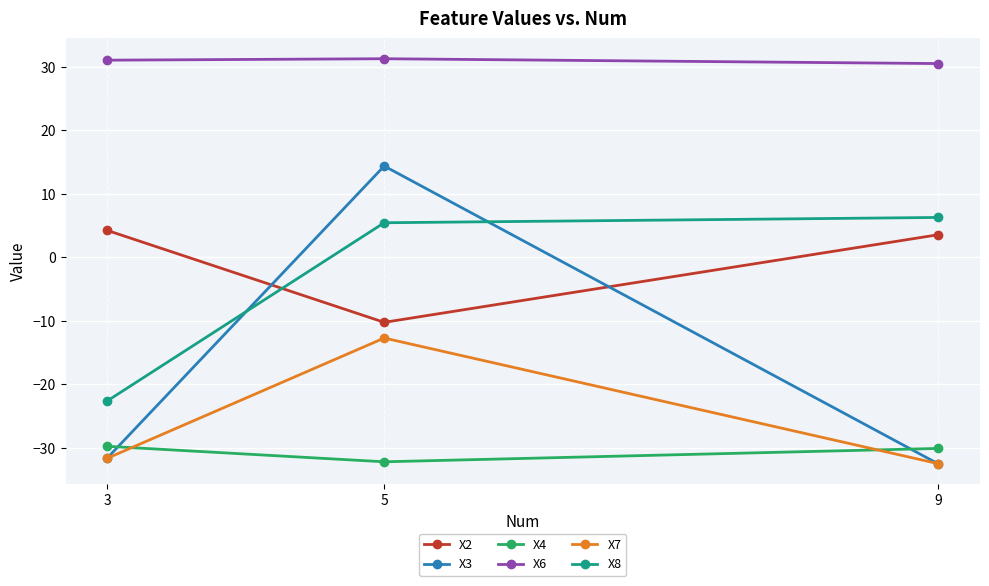

Which series changed the most between 3 and 9?

X8